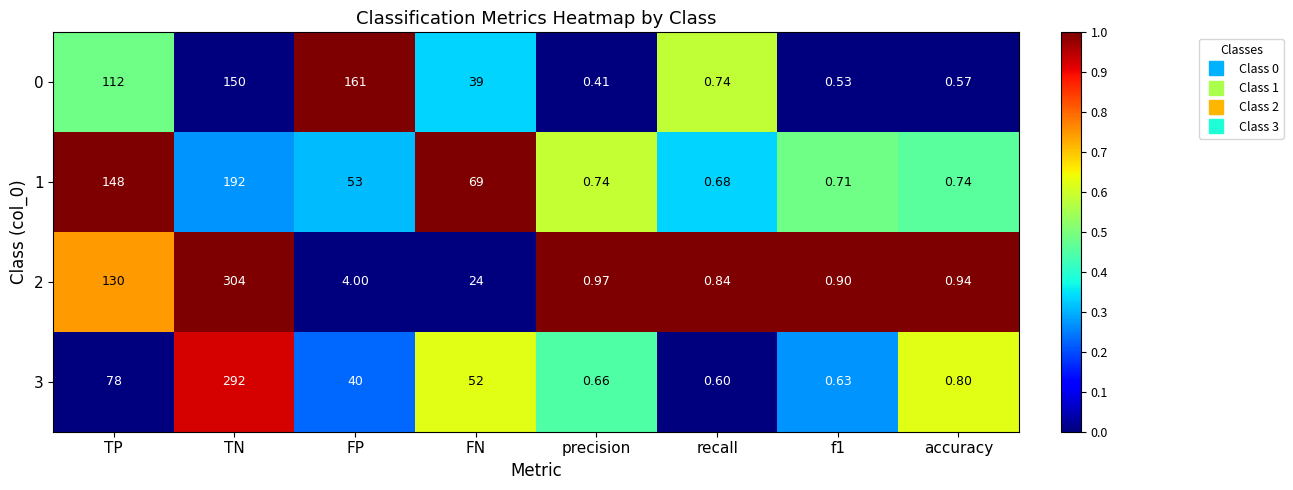

At which category is the sum across all series the highest?

TN